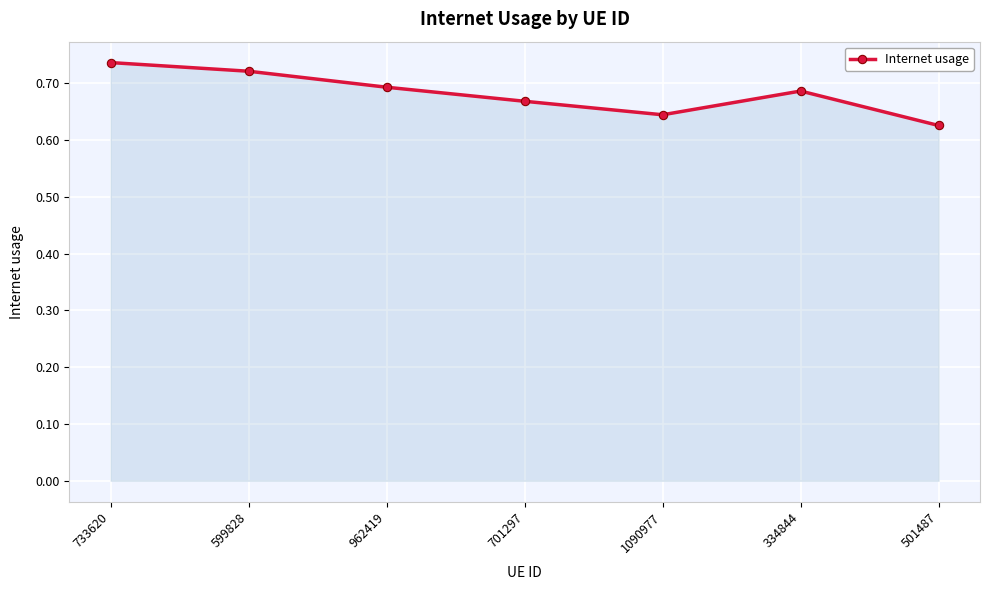

List the labels in order of value, smallest first.

501487, 1090977, 701297, 334844, 962419, 599828, 733620